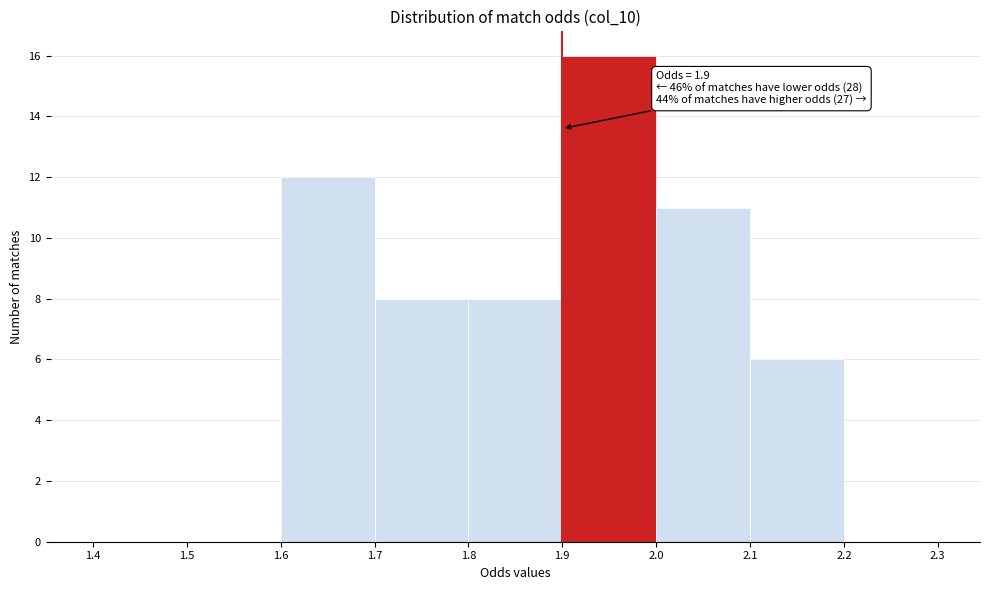

Which range on the x-axis has the tallest bar?

1.9 to 2.0